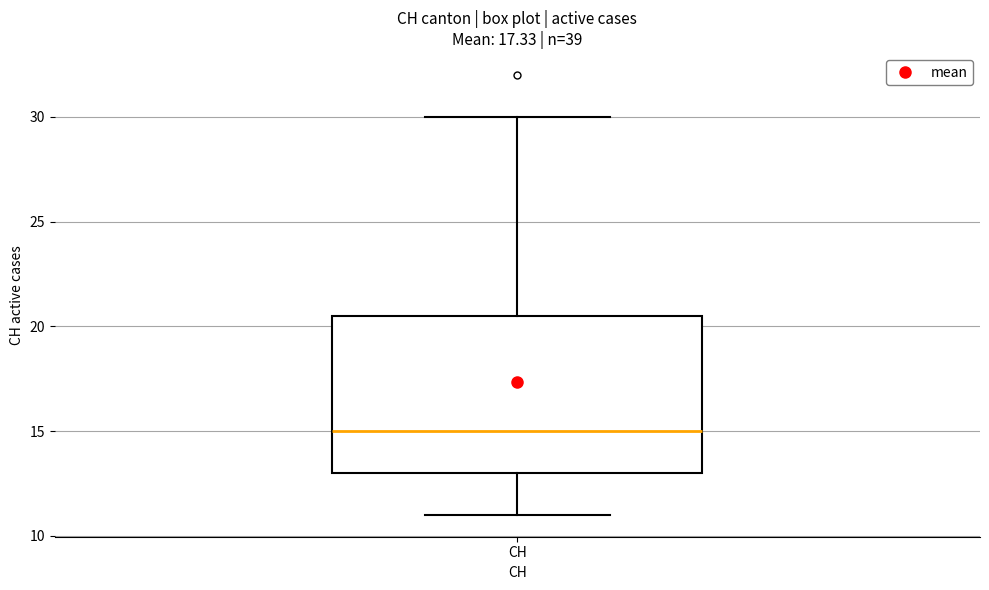

Read this box plot against the y-axis: the position of the median line, the range covered by the box, and the ends of both whiskers. The values are not printed on the chart, so give them approximately, as read against the axis.

median 15.0, box 13.0 to 20.5, whiskers 11.0 to 30.0